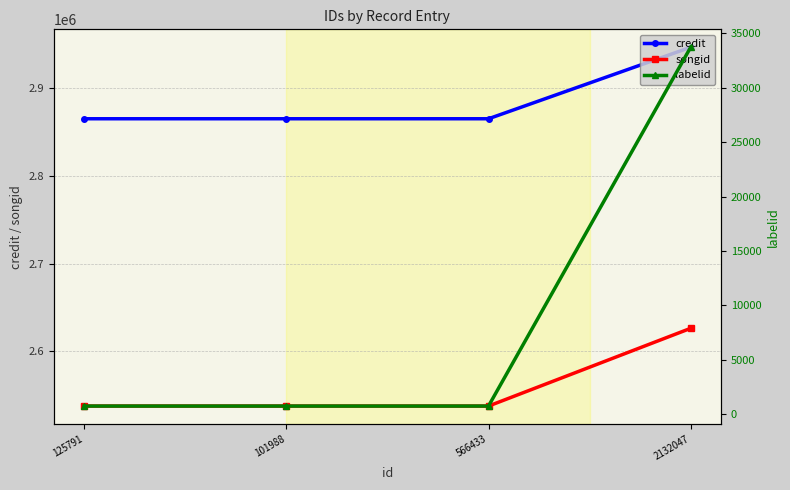

What is the sum of all songid values?

10239316